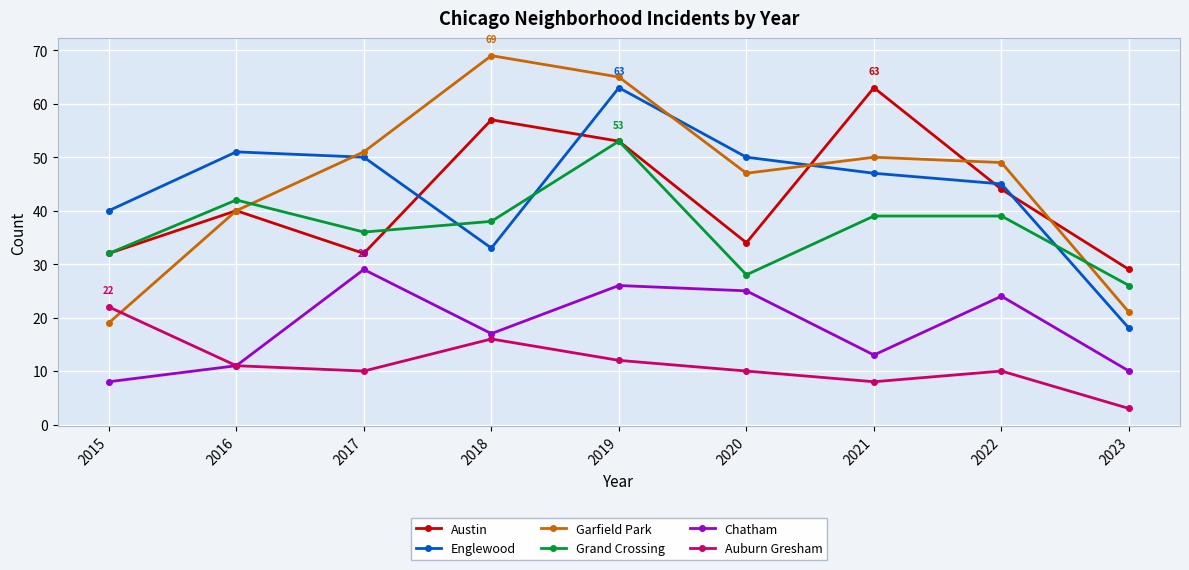

Count the number of data series in this chart.

6